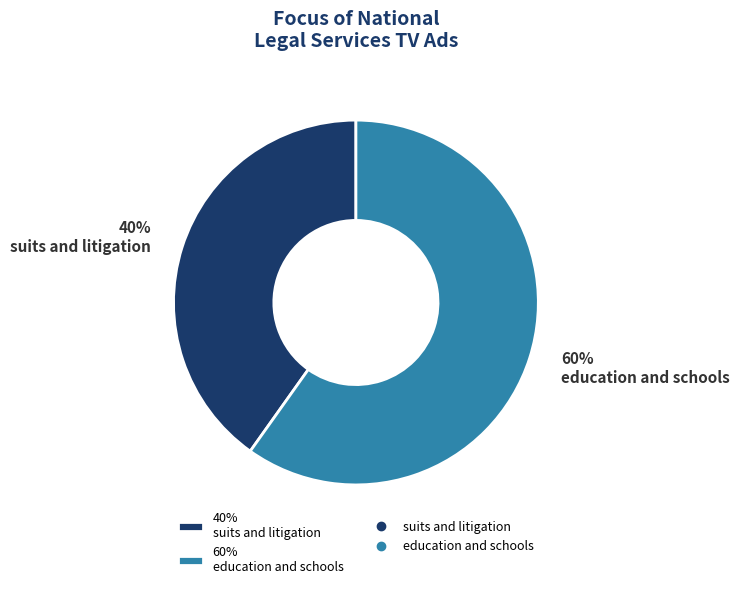

To the nearest percent, what is the average slice percentage?

50%